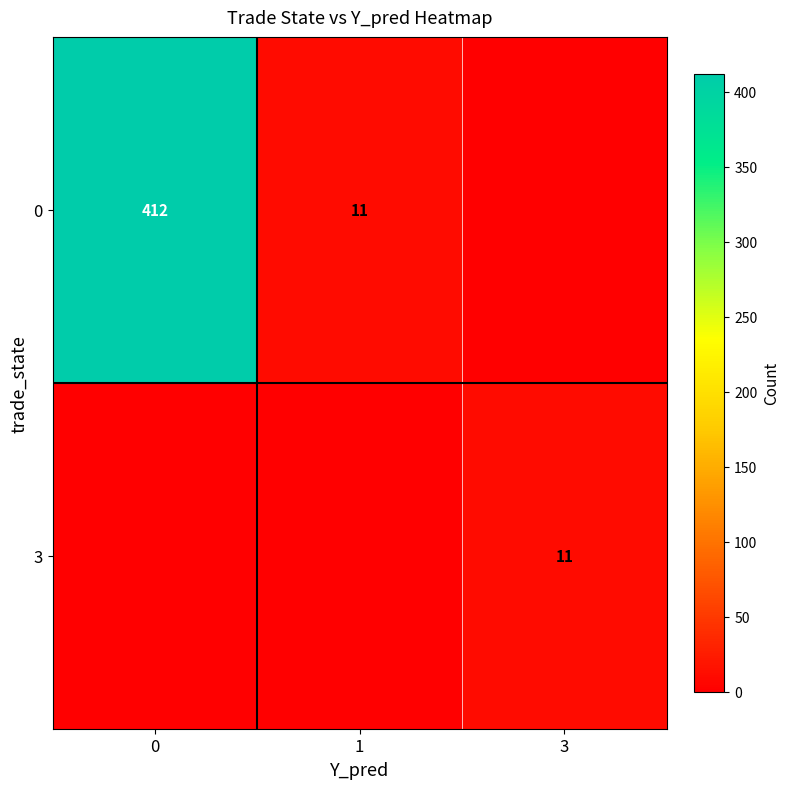

Reading left to right, list all the values displayed in this chart.

row_0: 0=412	1=11	3=0
row_1: 0=0	1=0	3=11